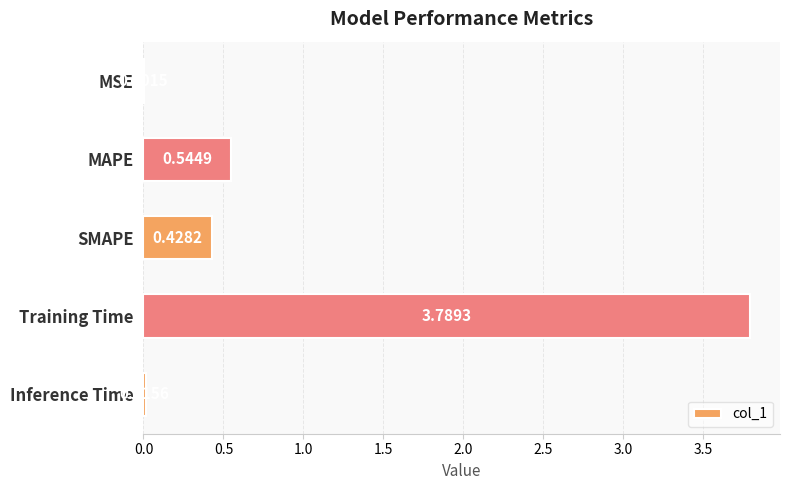

Between SMAPE and MAPE, which is larger?

MAPE